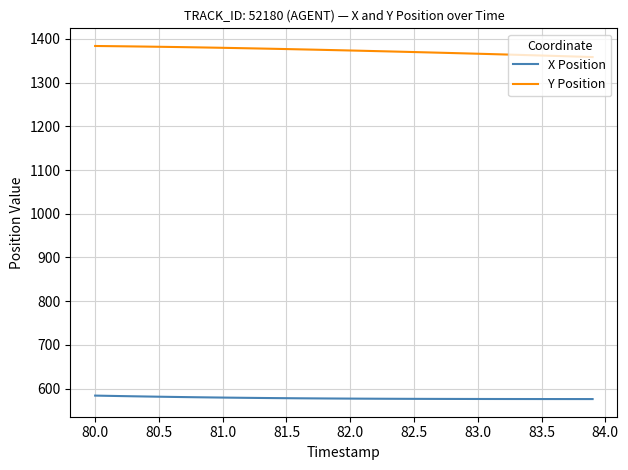

True or false: X Position and Y Position cross at least once.

False